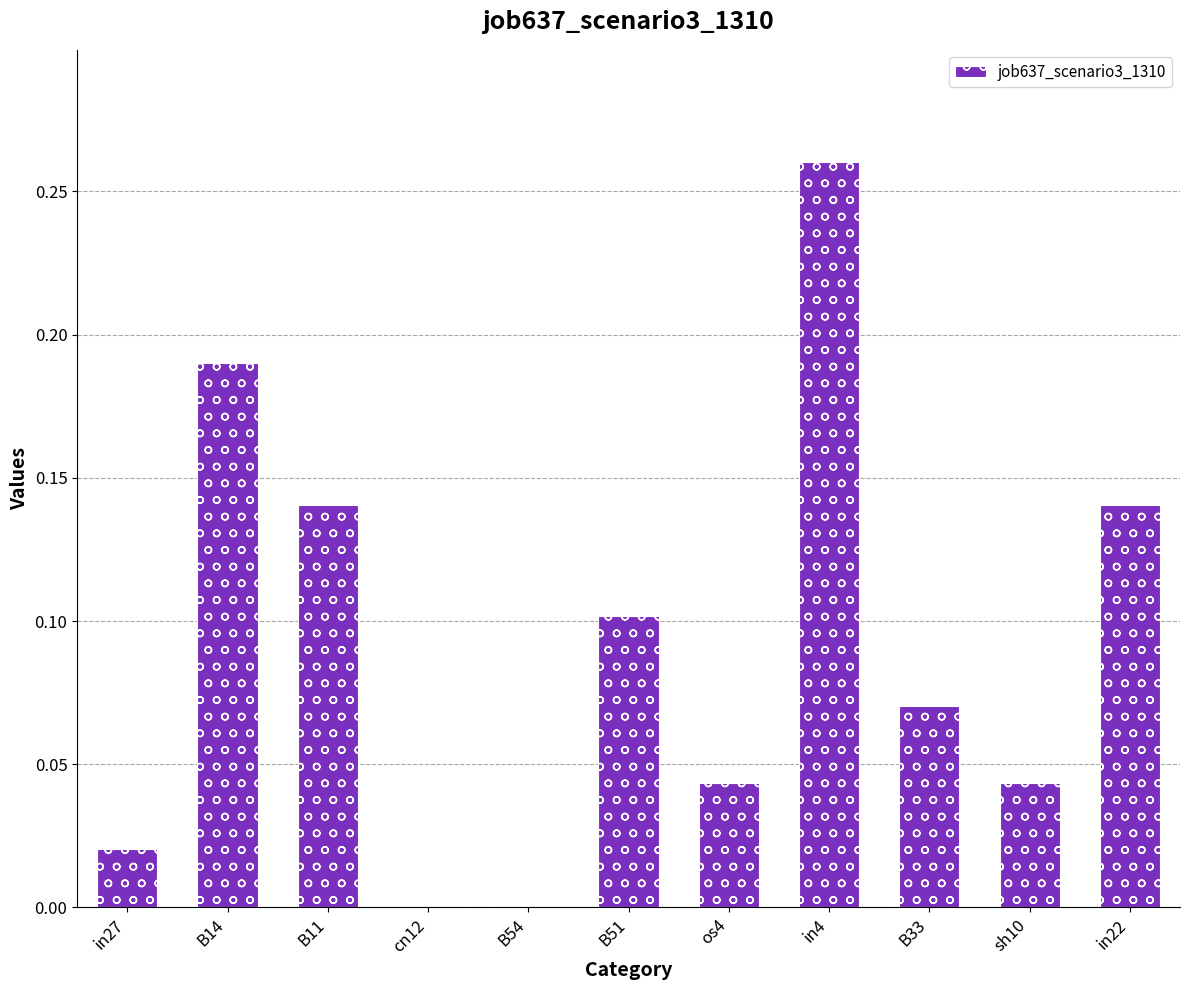

The value at os4 is 0.0. True or false?

True